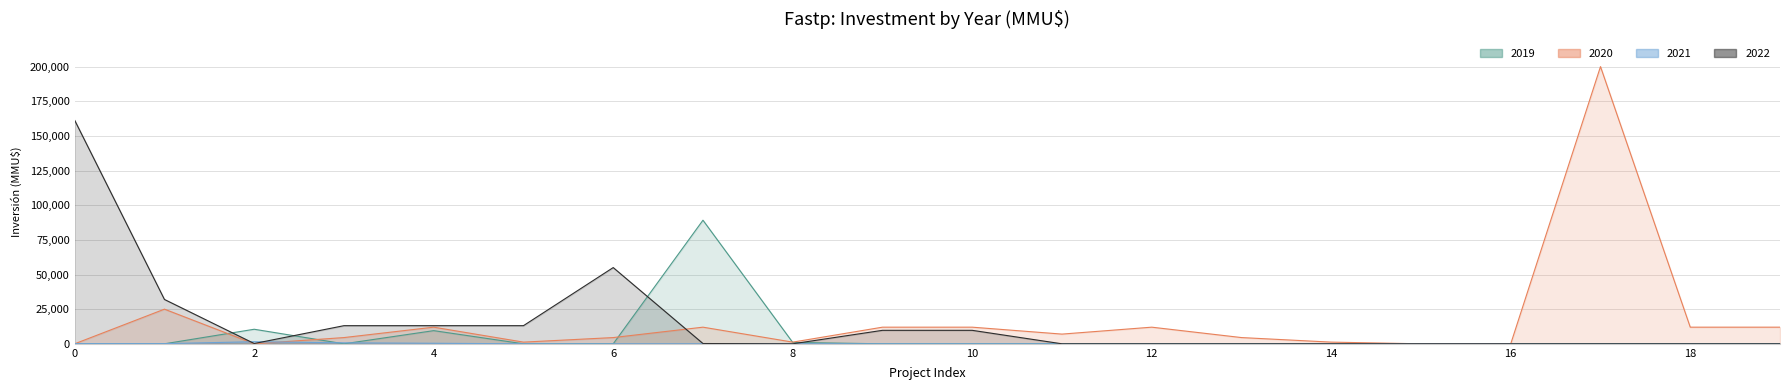

True or false: 2020 and 2019 cross at least once.

True